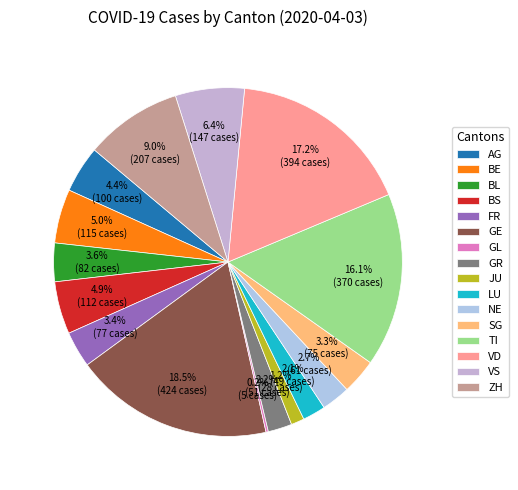

To the nearest percent, what is the combined percentage of GL and BE?

5%